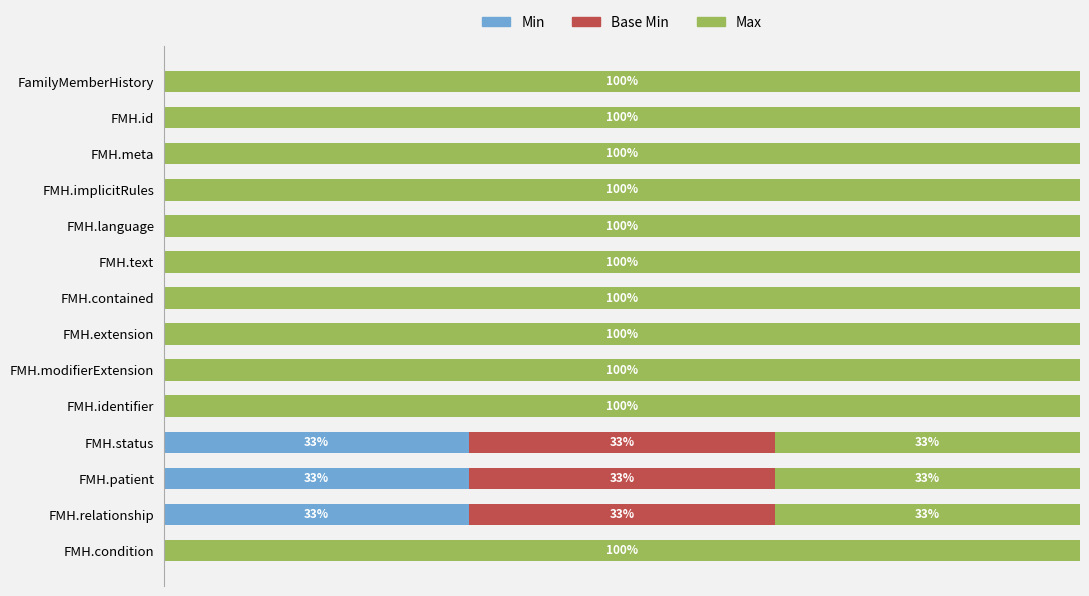

List the series in order of their peak value, highest first.

Max, Min, Base Min